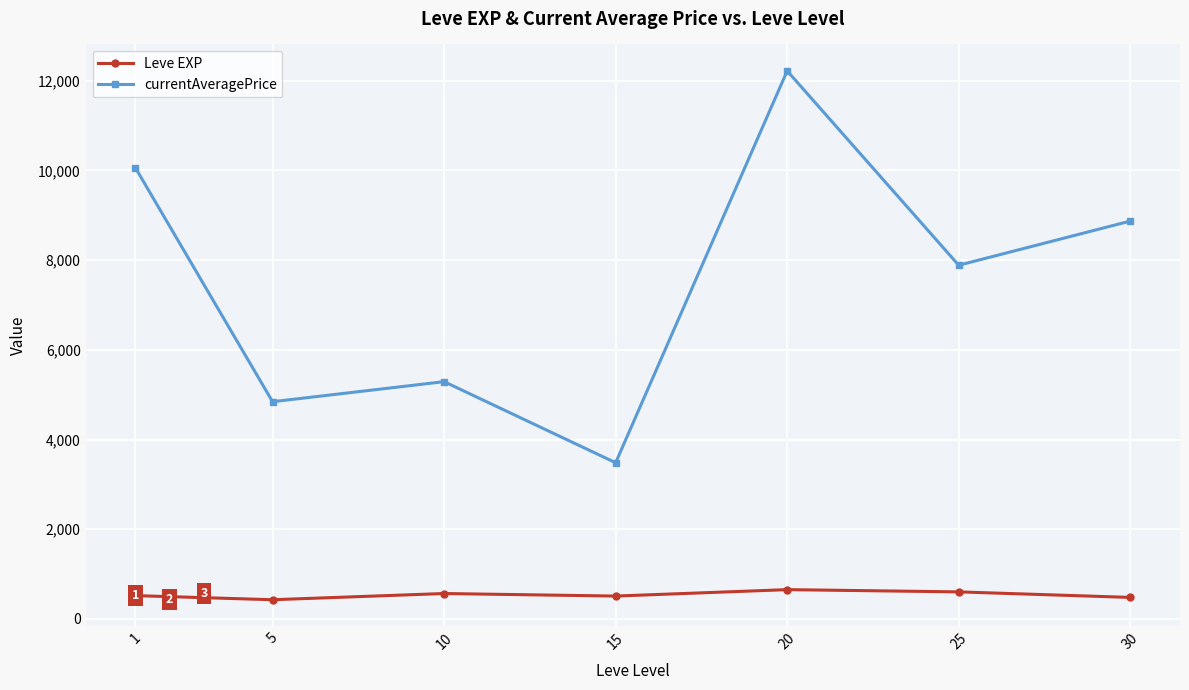

At which category does currentAveragePrice reach its first local peak?

10